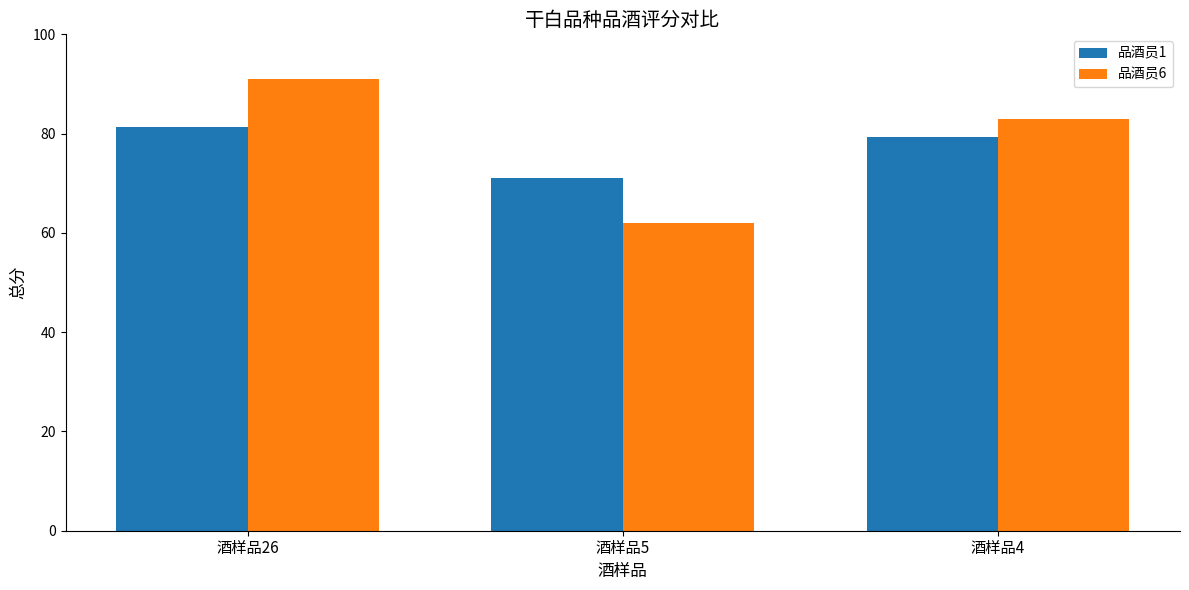

What are all the series names shown in the legend?

品酒员1, 品酒员6